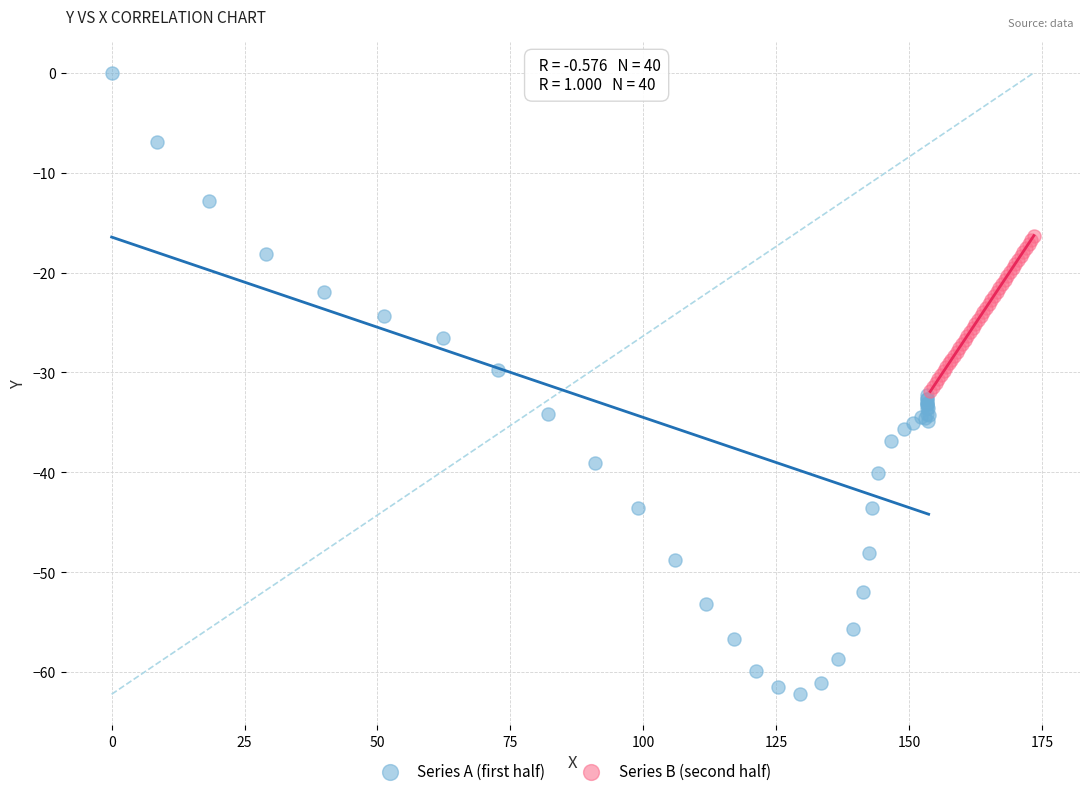

Which series contains the lowest Y value?

Series A (first half)